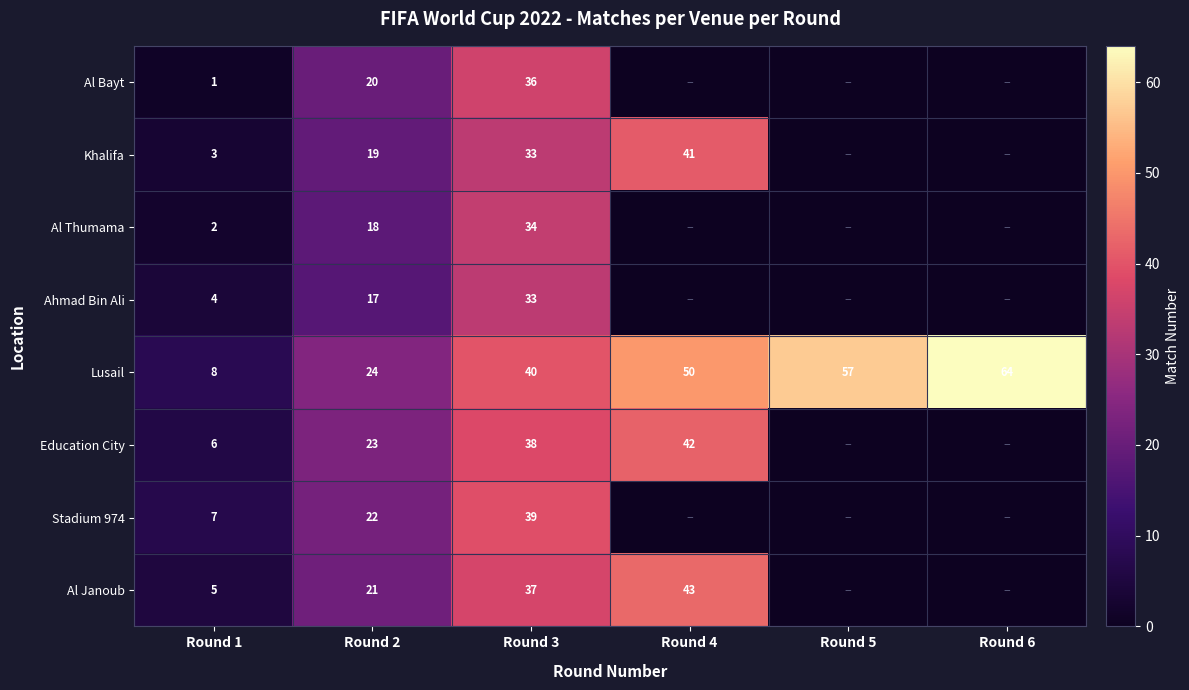

What is the difference between the Khalifa values at Round 2 and Round 3?

14